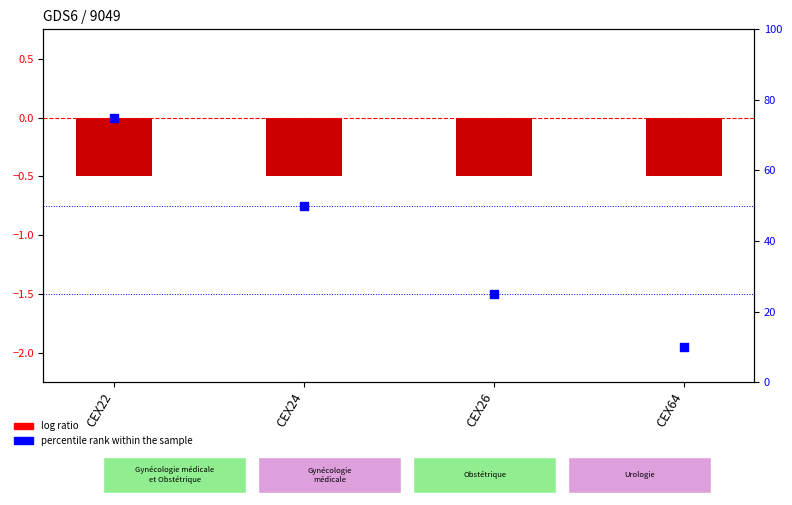

What is the total value across all series at CEX22?

74.5